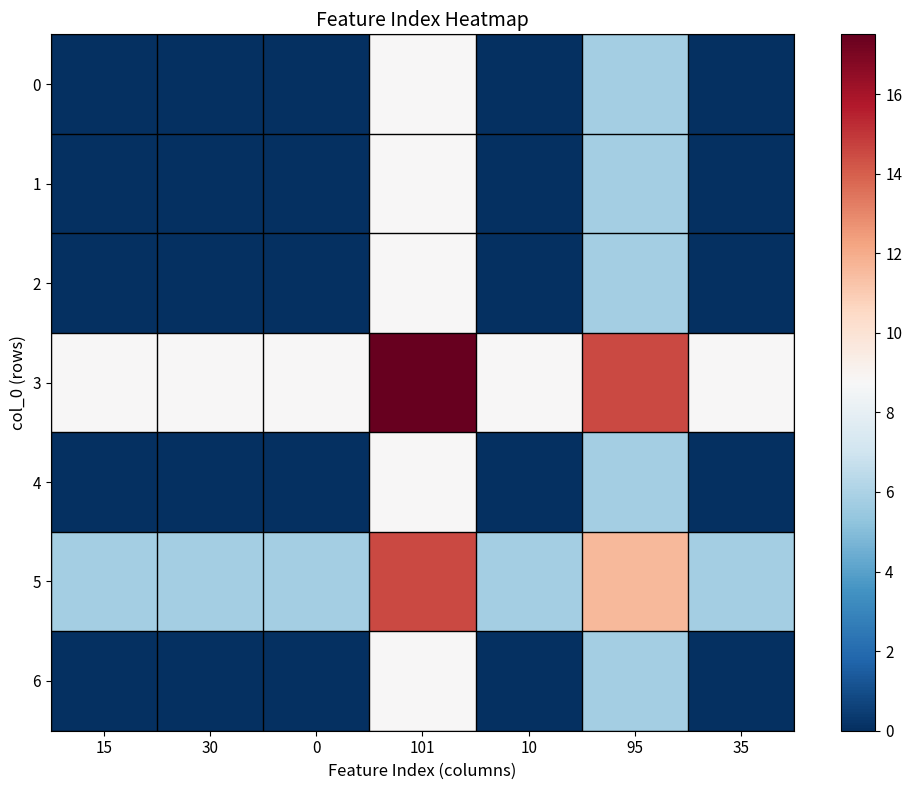

At which category does the chart reach its peak across all series?

101